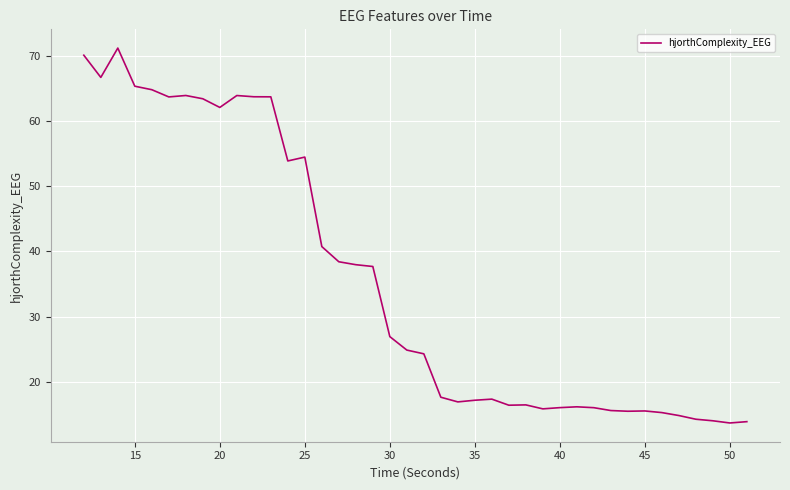

What is the difference between the maximum and minimum values?

57.5